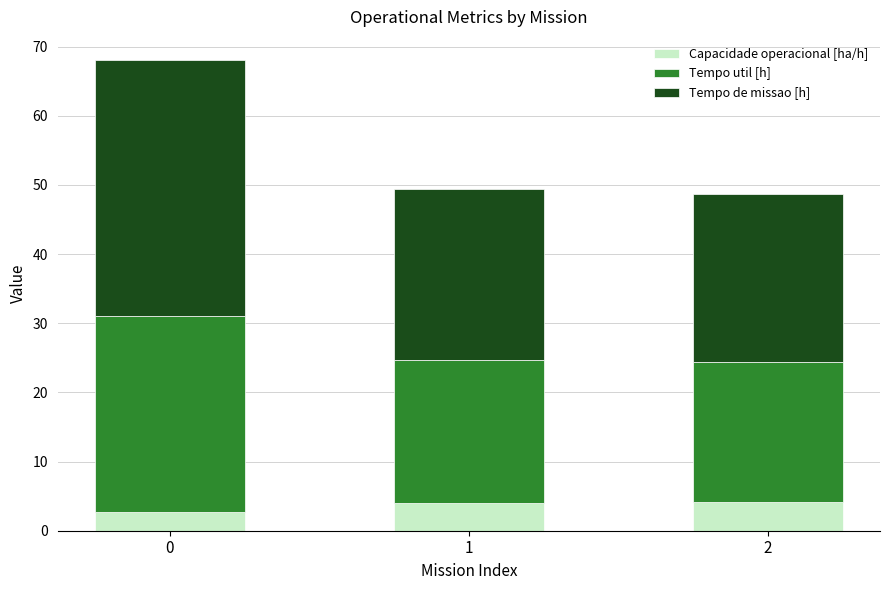

The Capacidade operacional [ha/h] series shows 2.7 at 0. True or false?

True